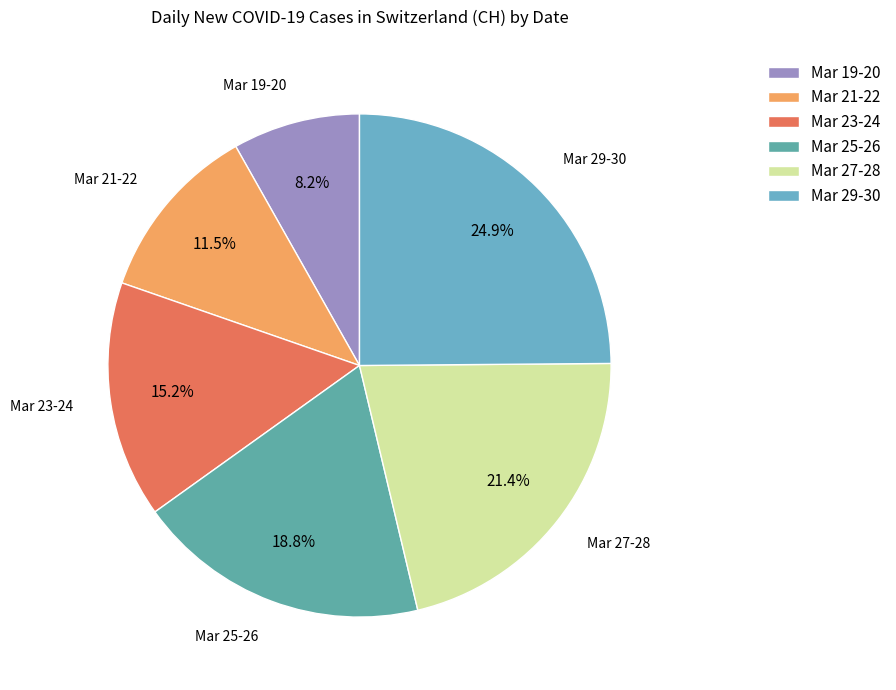

Count the number of slices in the pie.

6